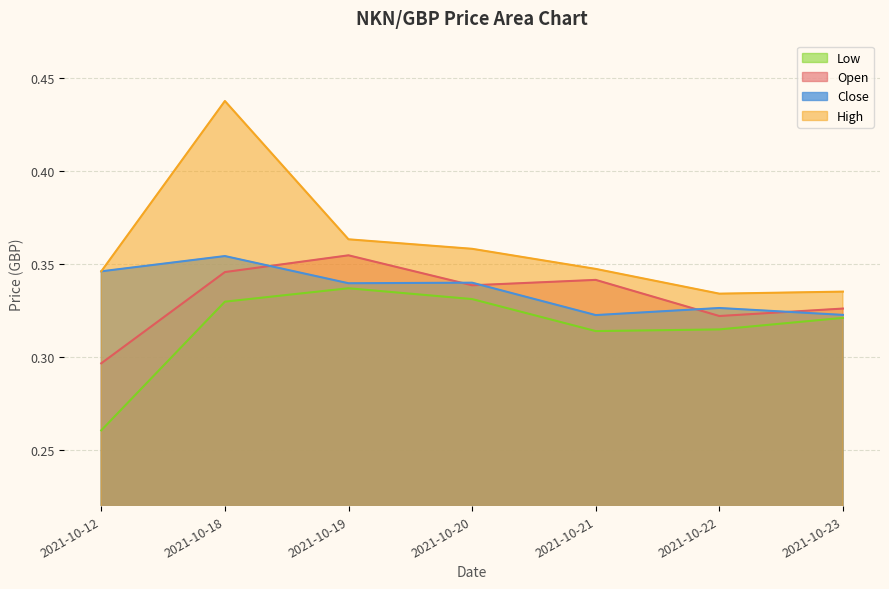

How many lines are shown in the chart?

4